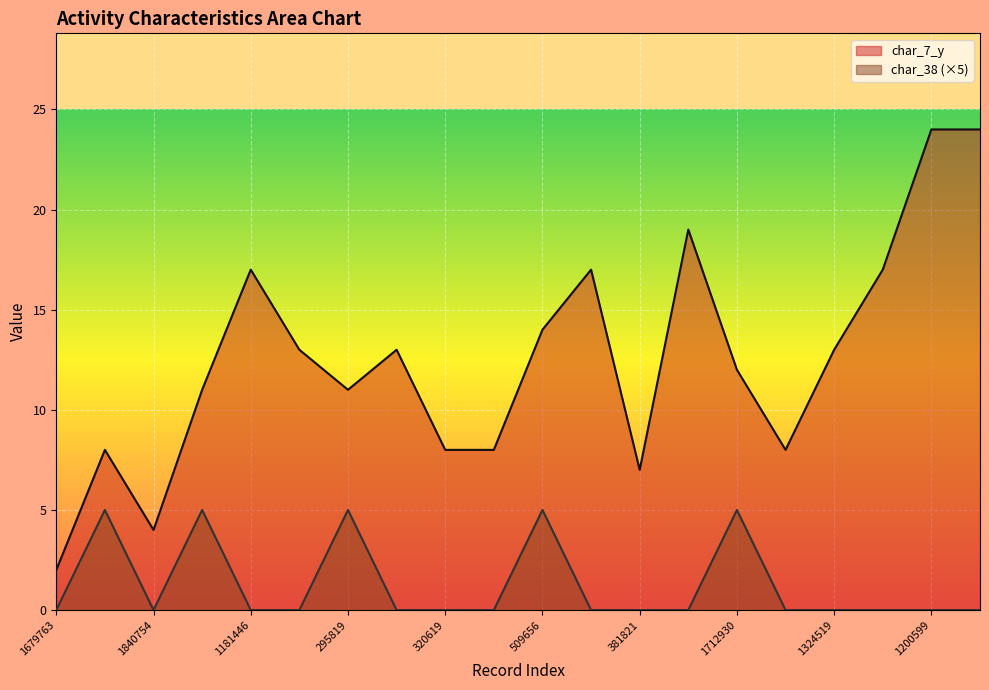

List the labels in order of char_38 value, smallest first.

1679763, 1840754, 1181446, 761228, 534293, 320619, 460750, 1977142, 381821, 824443, 2052756, 1324519, 1176652, 1200599, 1732071, 2022147, 886911, 295819, 509656, 1712930